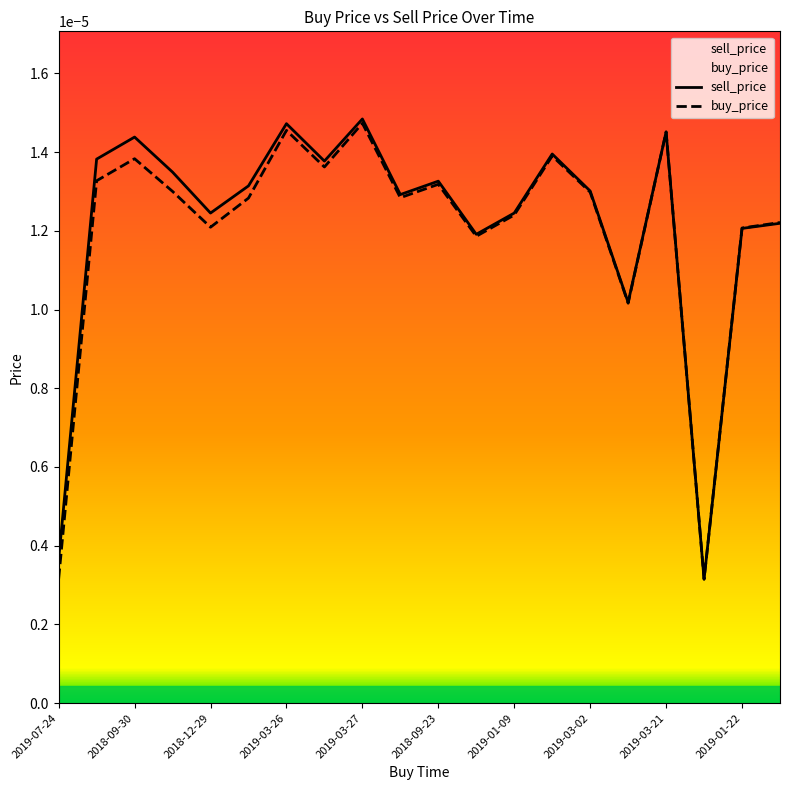

Where is the first local maximum for sell_price?

2018-09-30